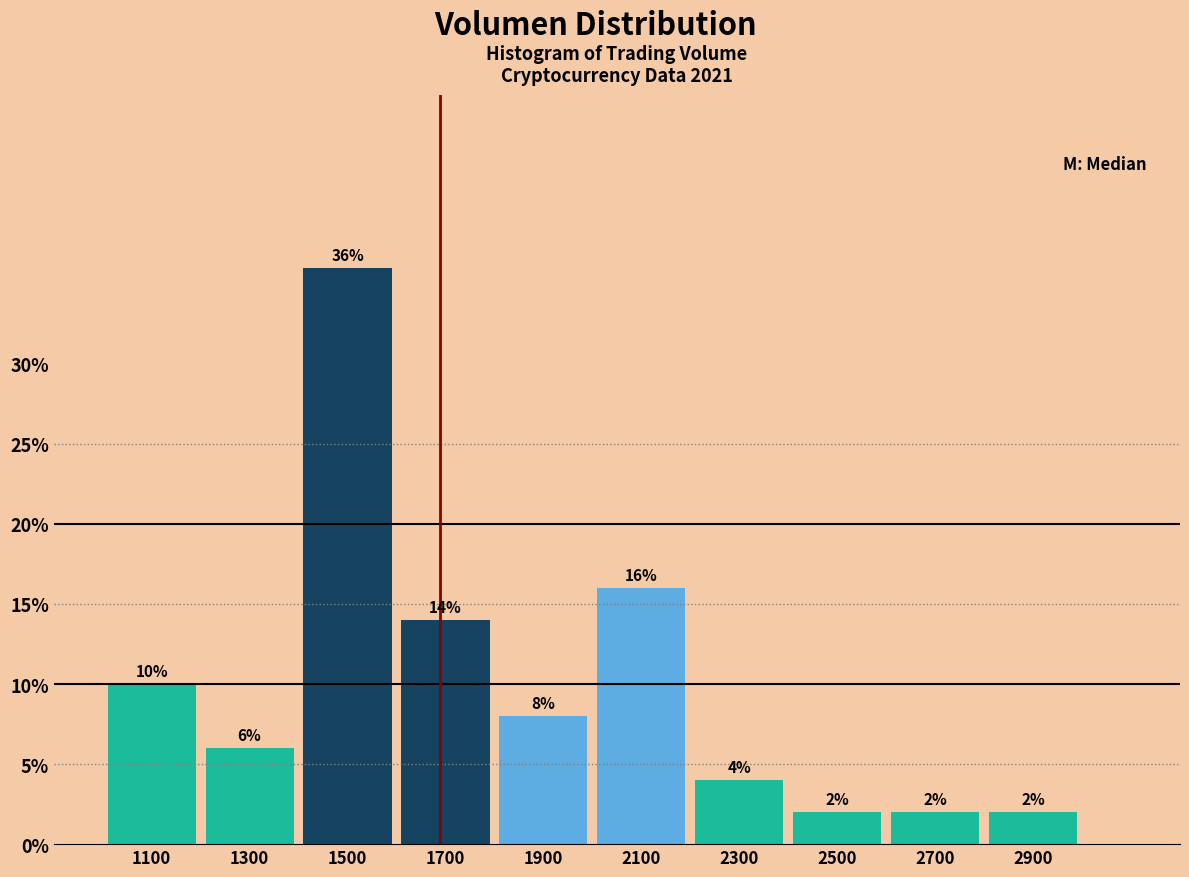

Reading right to left, list all the values displayed in this chart.

2.0	2.0	2.0	4.0	16.0	8.0	14.0	36.0	6.0	10.0